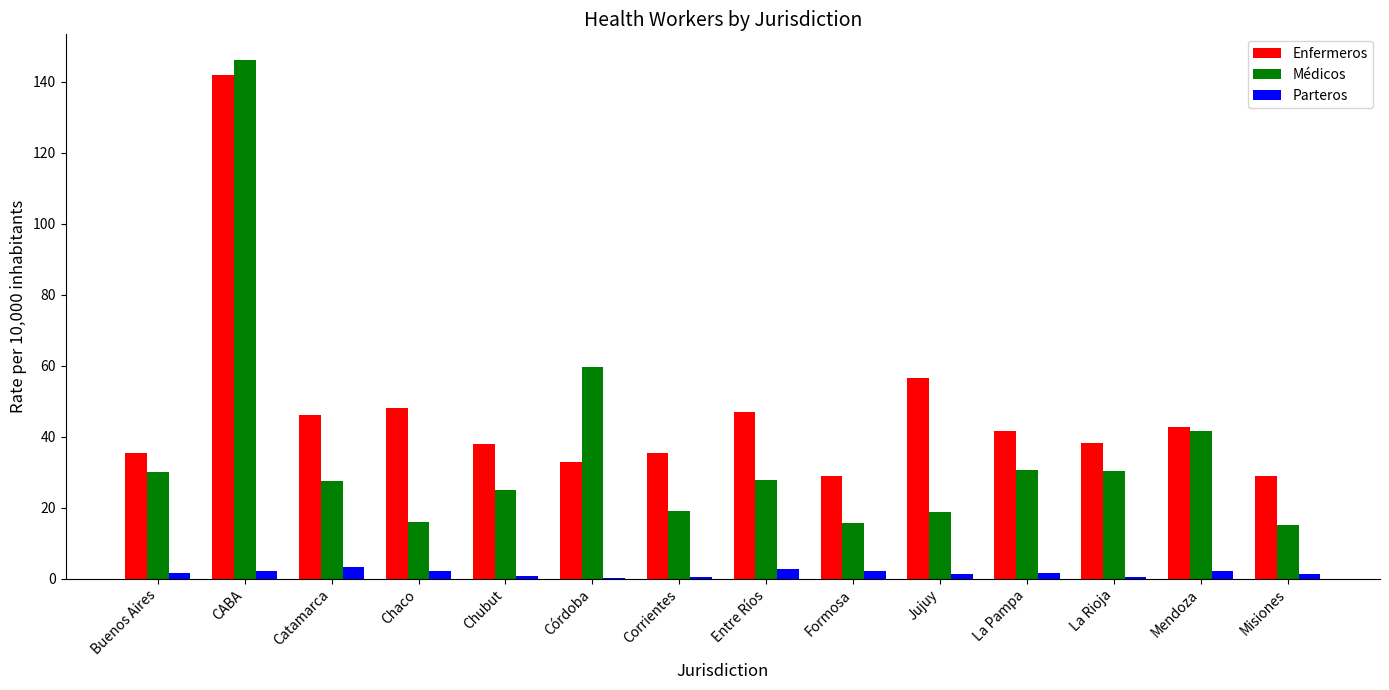

Are the bars horizontal?

No